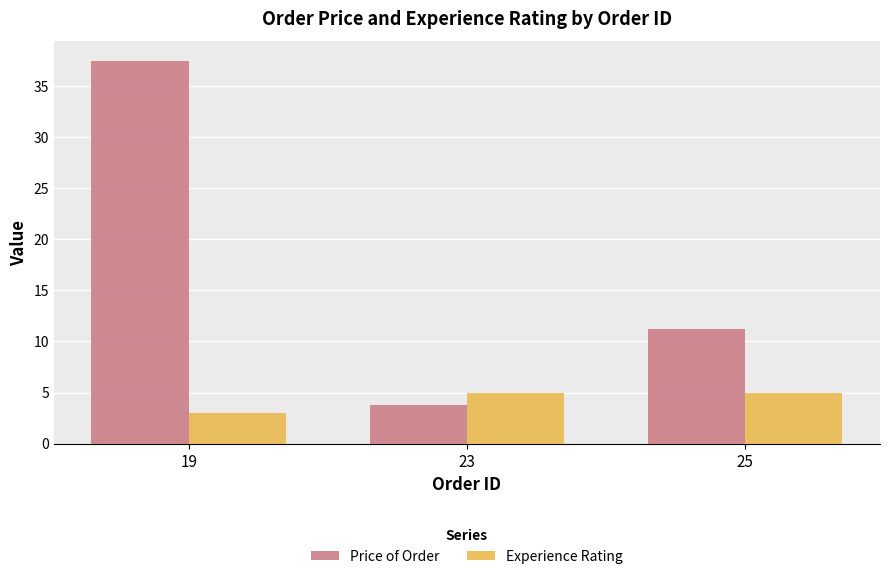

What is the value of the Price of Order bar at the 1st from the left?

37.5